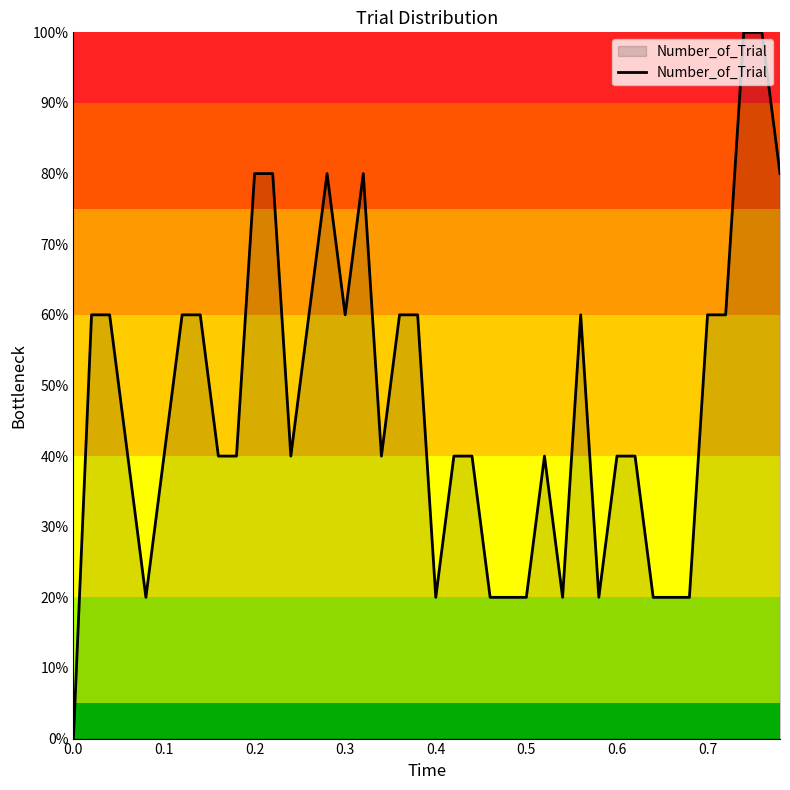

What is the difference between the maximum and minimum values?

100